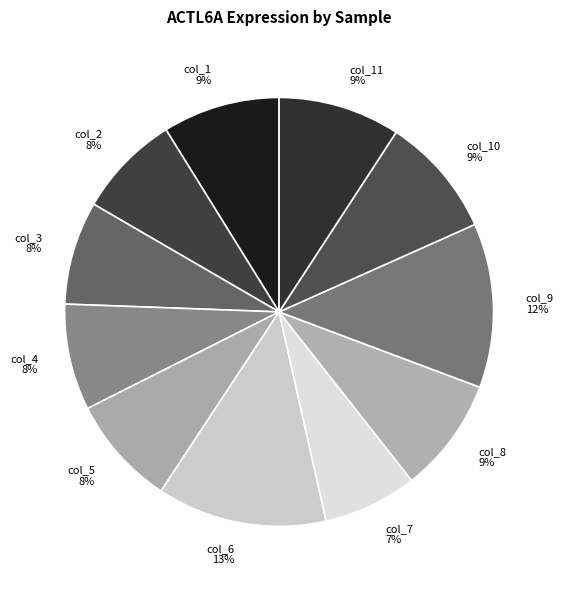

What is the ratio of the value at col_9 to the value at col_4?

1.5